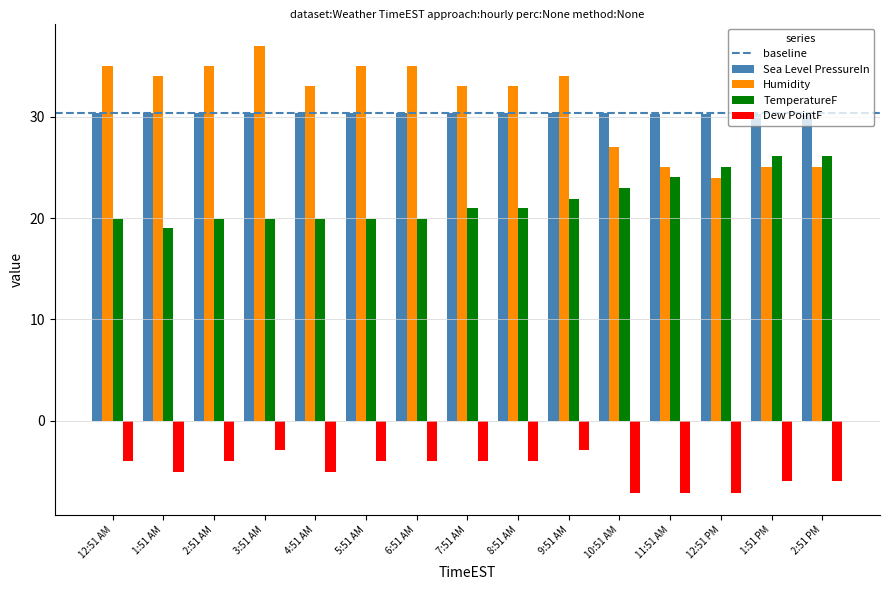

What is the sum of all Sea Level PressureIn values?

454.9